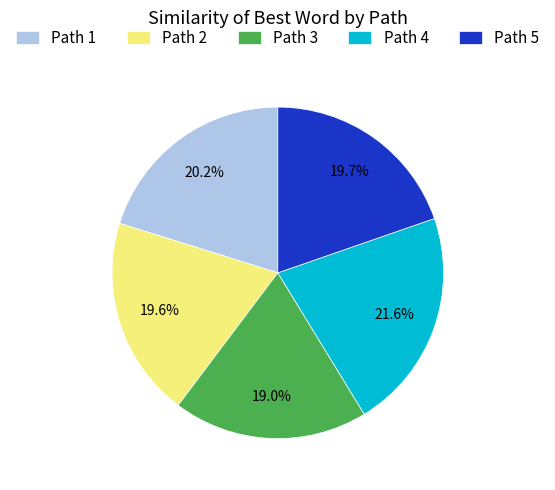

To the nearest percent, what percentage of the pie is Path 3?

19%